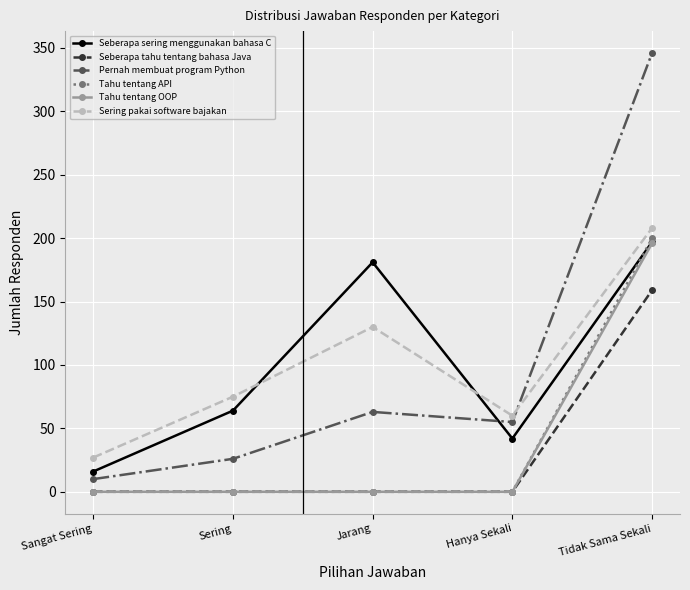

At which category does the chart reach its peak across all series?

Tidak Sama Sekali